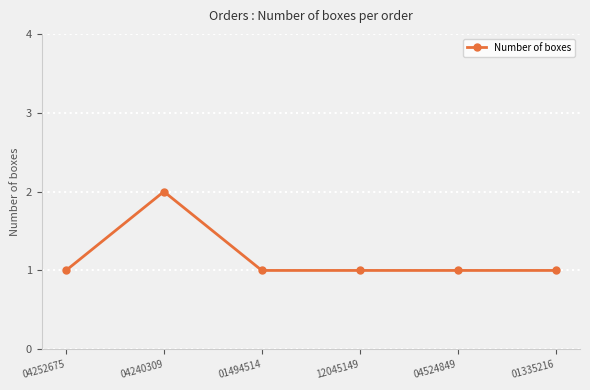

Reading right to left, transcribe all the data shown in this chart.

1	1	1	1	2	1